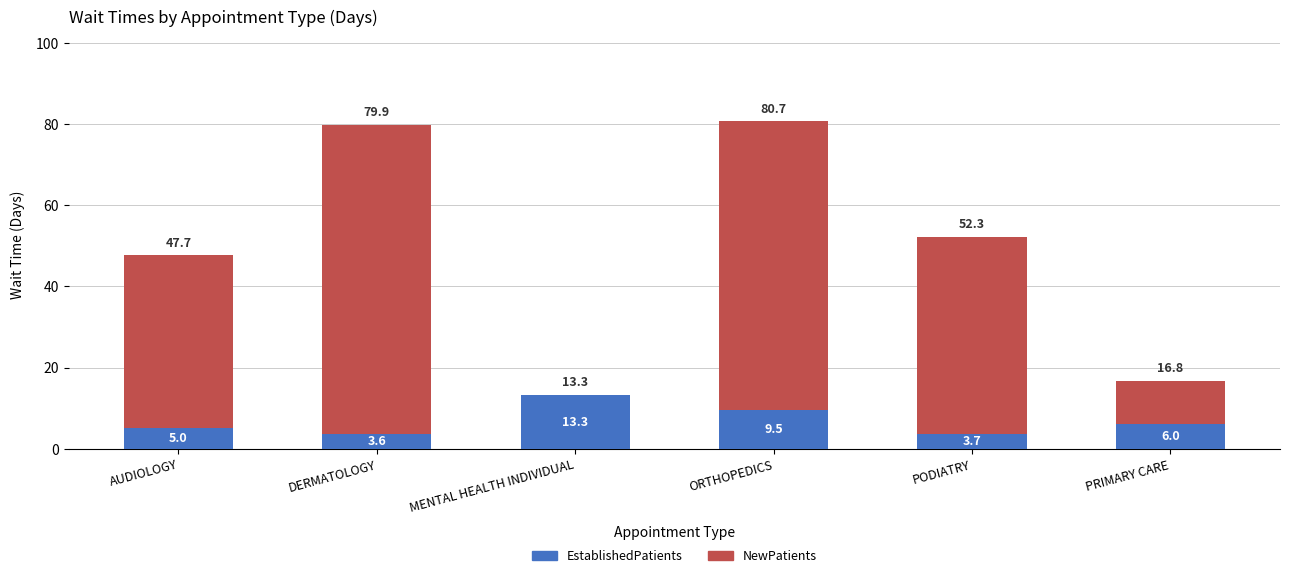

At which label is EstablishedPatients closest to 8?

ORTHOPEDICS